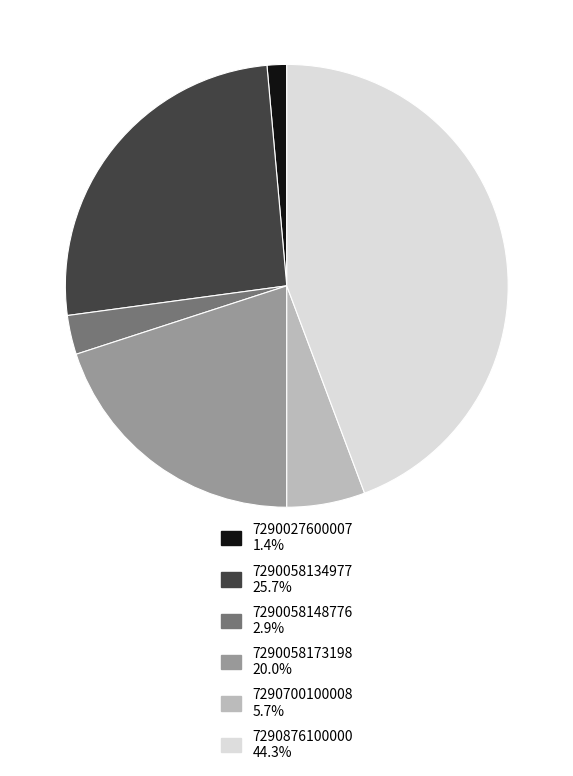

Is there a majority slice in this chart?

No